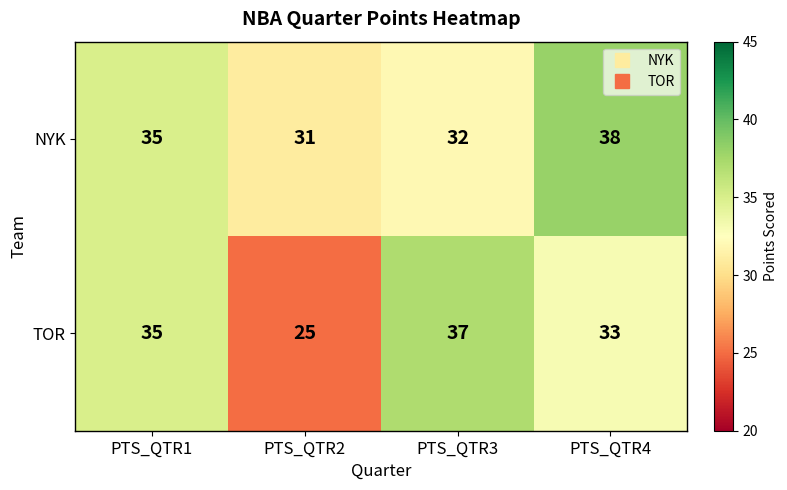

The value of TOR at PTS_QTR2 is 13. True or false?

False